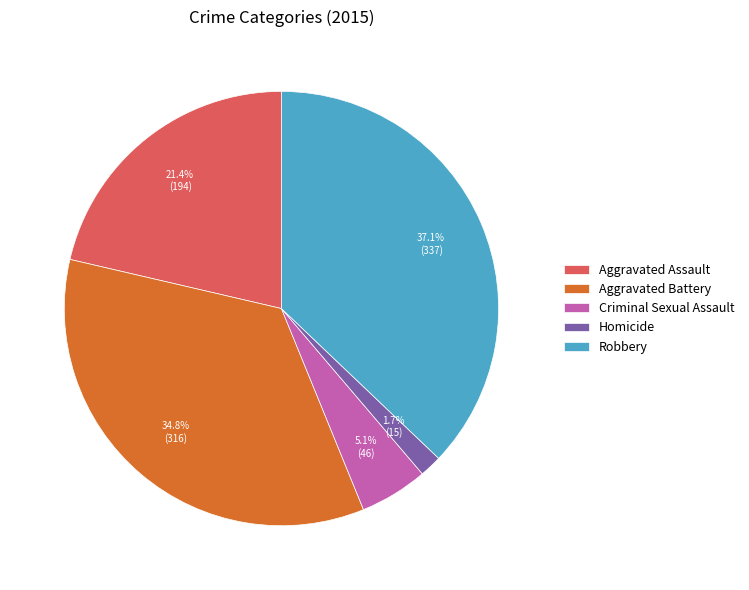

Does Homicide account for over 50% of the chart?

No